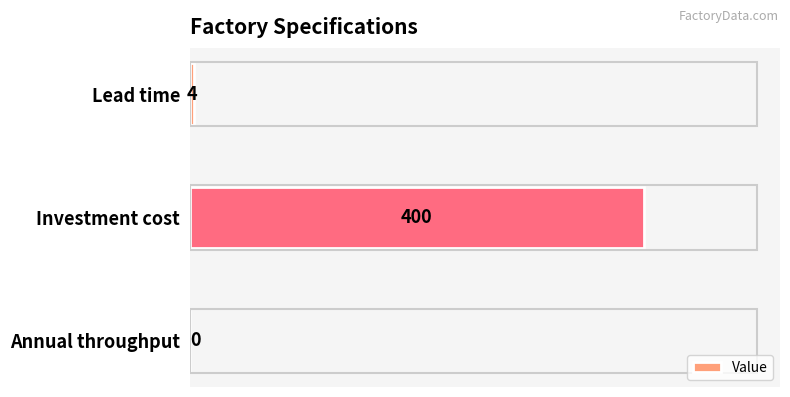

At which label is the value closest to 200?

Lead time